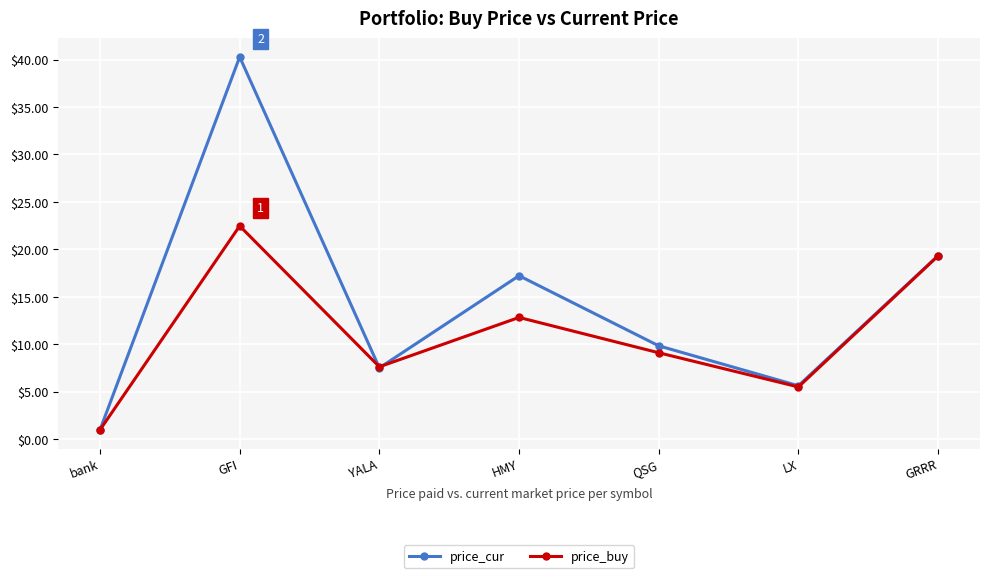

Which series has the widest spread of values?

price_cur